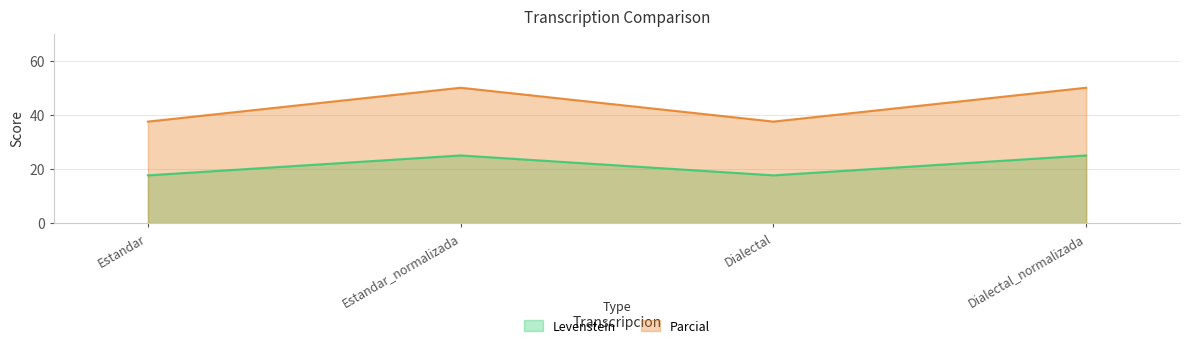

What is the difference between the highest and lowest values at Dialectal_normalizada?

25.0